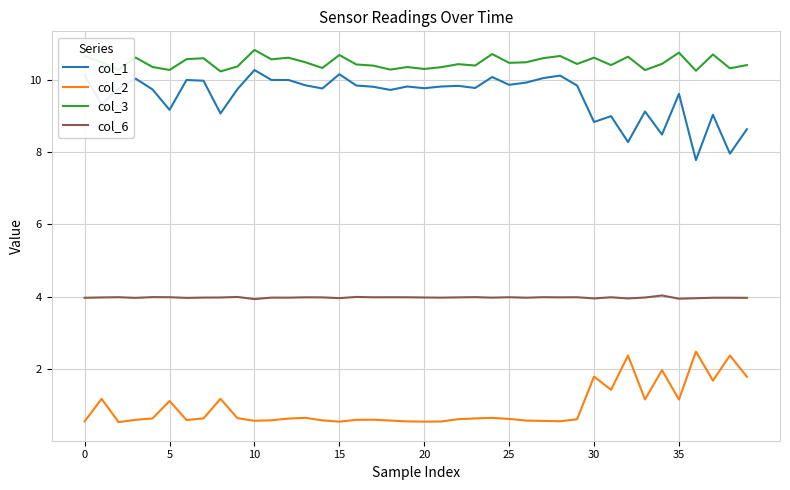

True or false: col_3 and col_1 cross at least once.

False